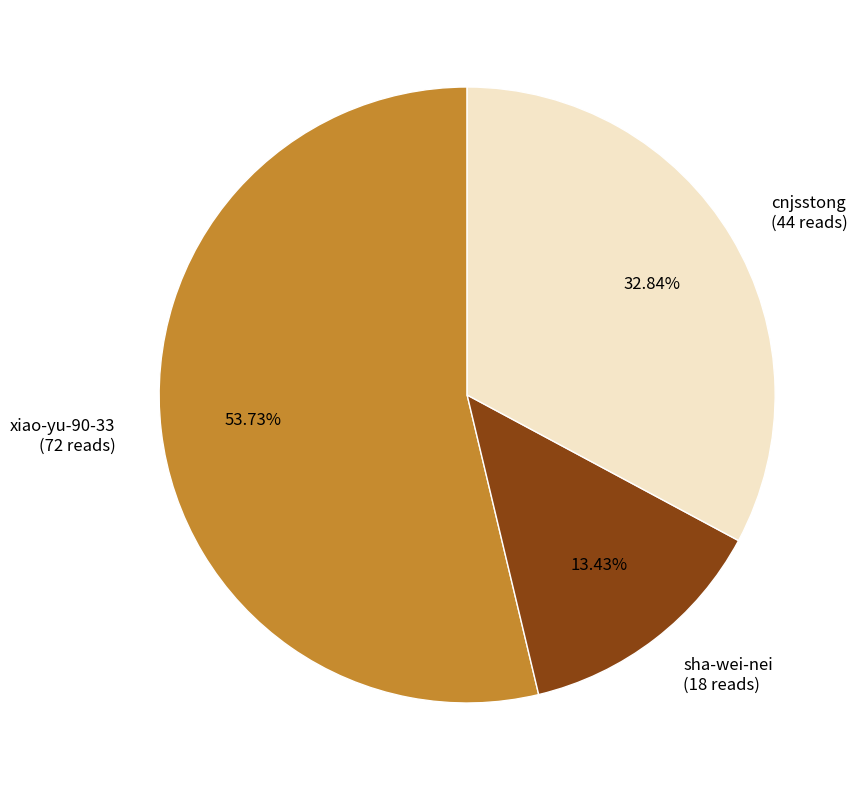

How many segments does this pie chart have?

3